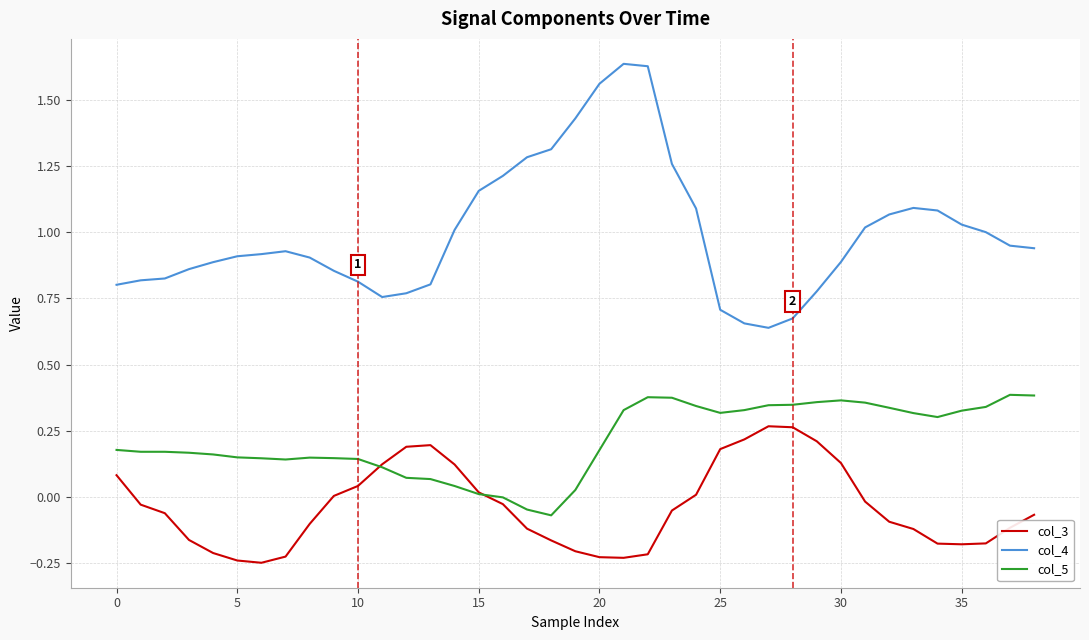

Which series has the largest range (max minus min)?

col_4